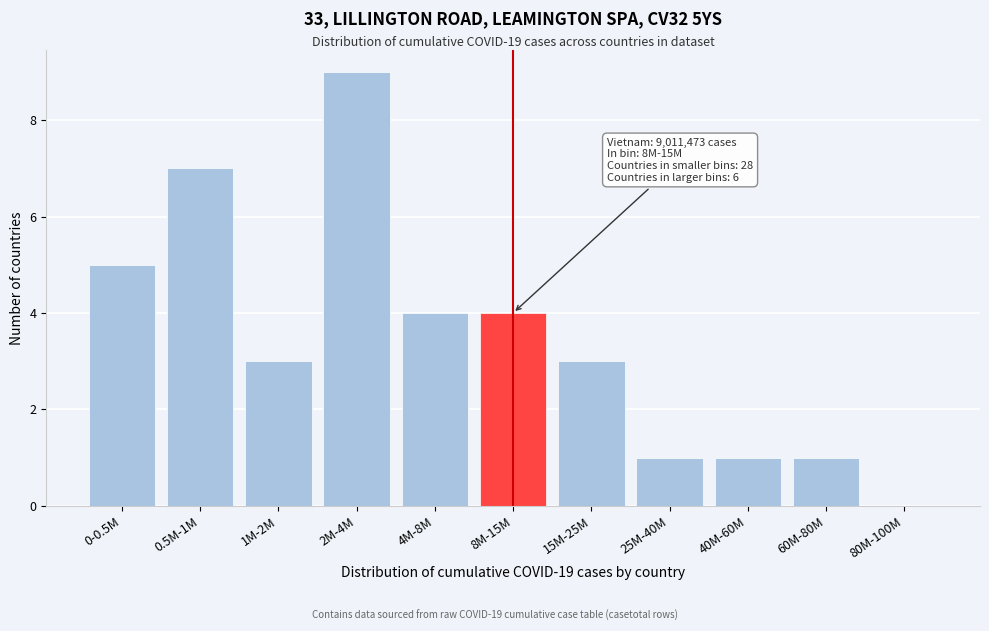

Reading left to right, what are all the values shown in this chart?

0-0.5M=5	0.5M-1M=7	1M-2M=3	2M-4M=9	4M-8M=4	8M-15M=4	15M-25M=3	25M-40M=1	40M-60M=1	60M-80M=1	80M-100M=0